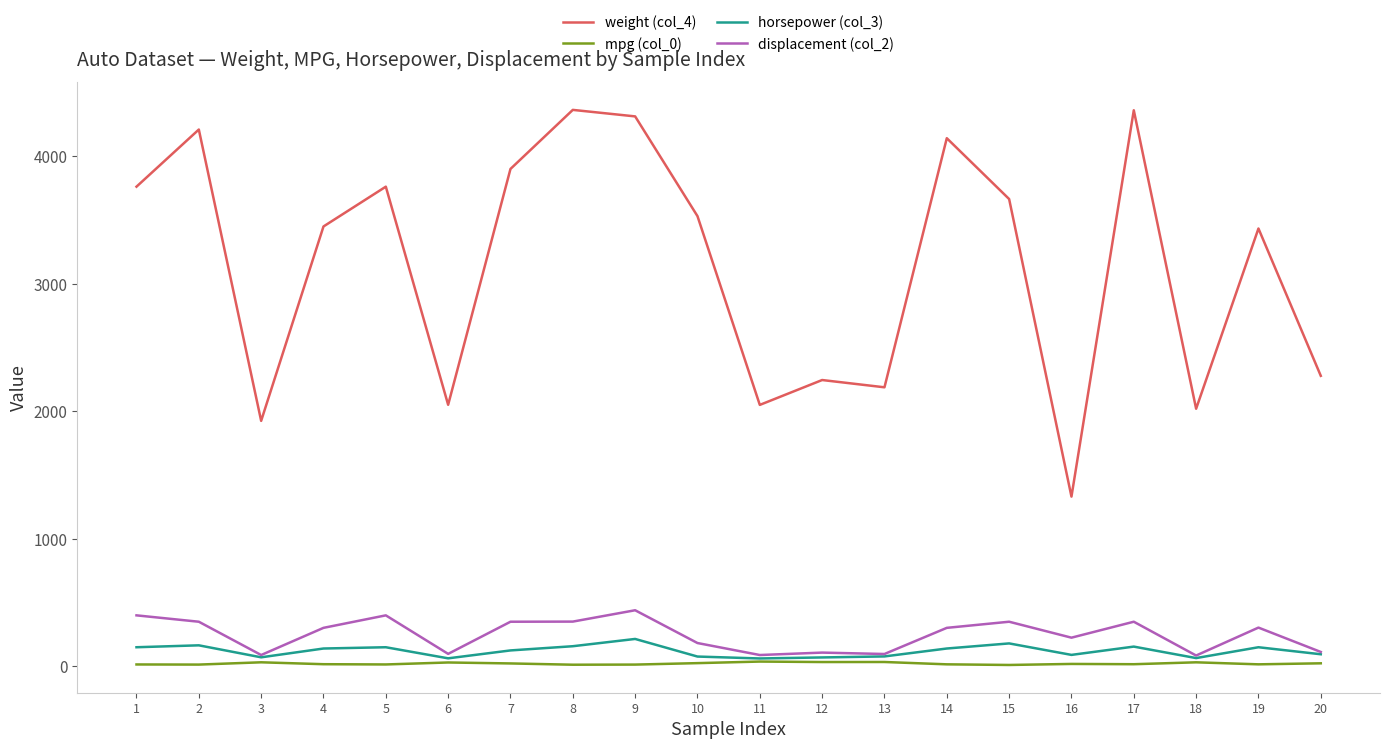

Which series has the largest range (max minus min)?

weight (col_4)